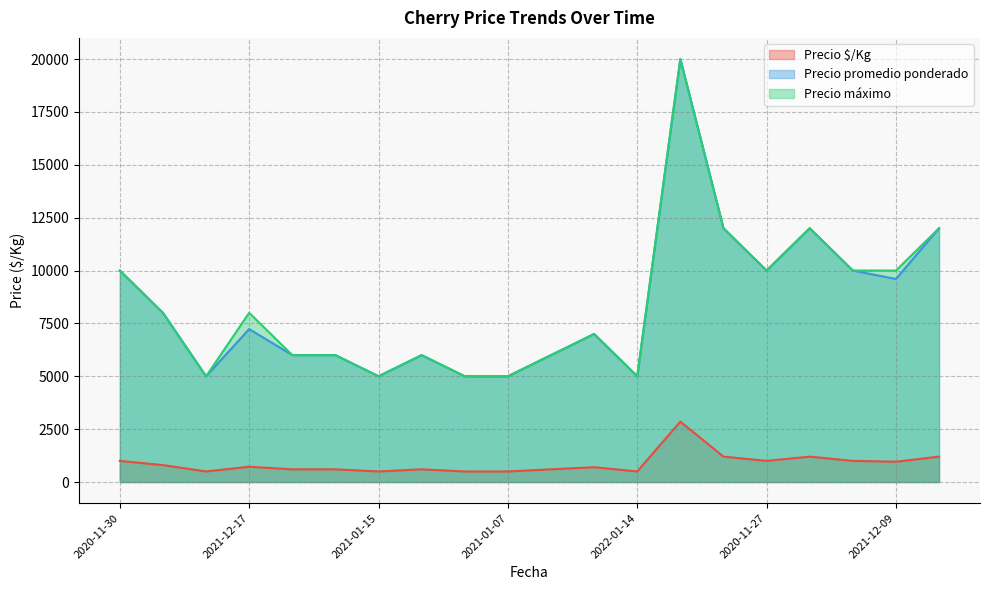

What is the difference between the maximum and minimum values in the Precio máximo series?

15000